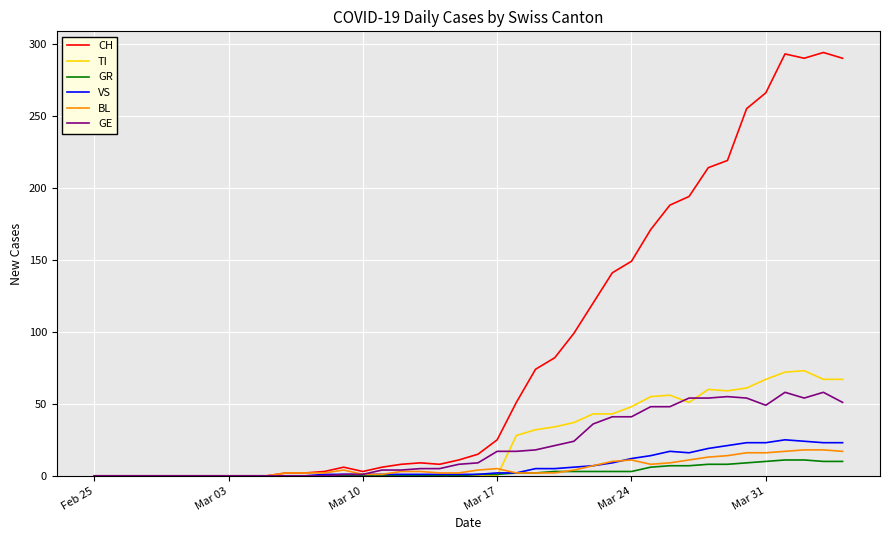

Which series has the largest total across all categories?

CH